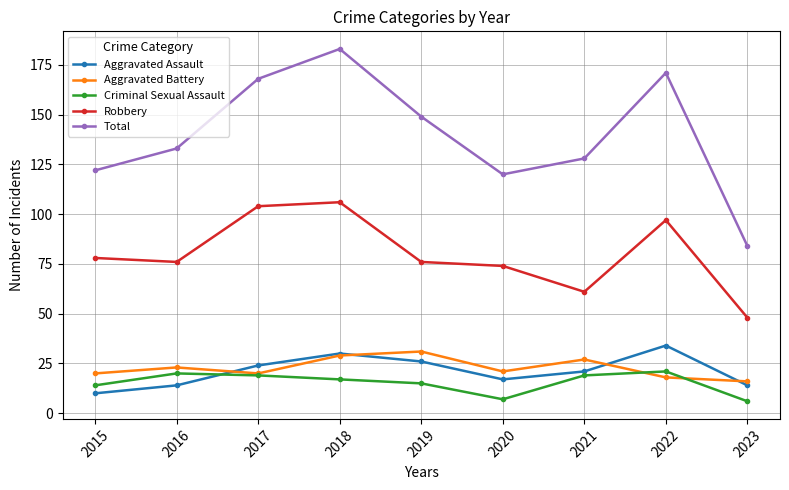

Does the chart have visible grid lines?

Yes